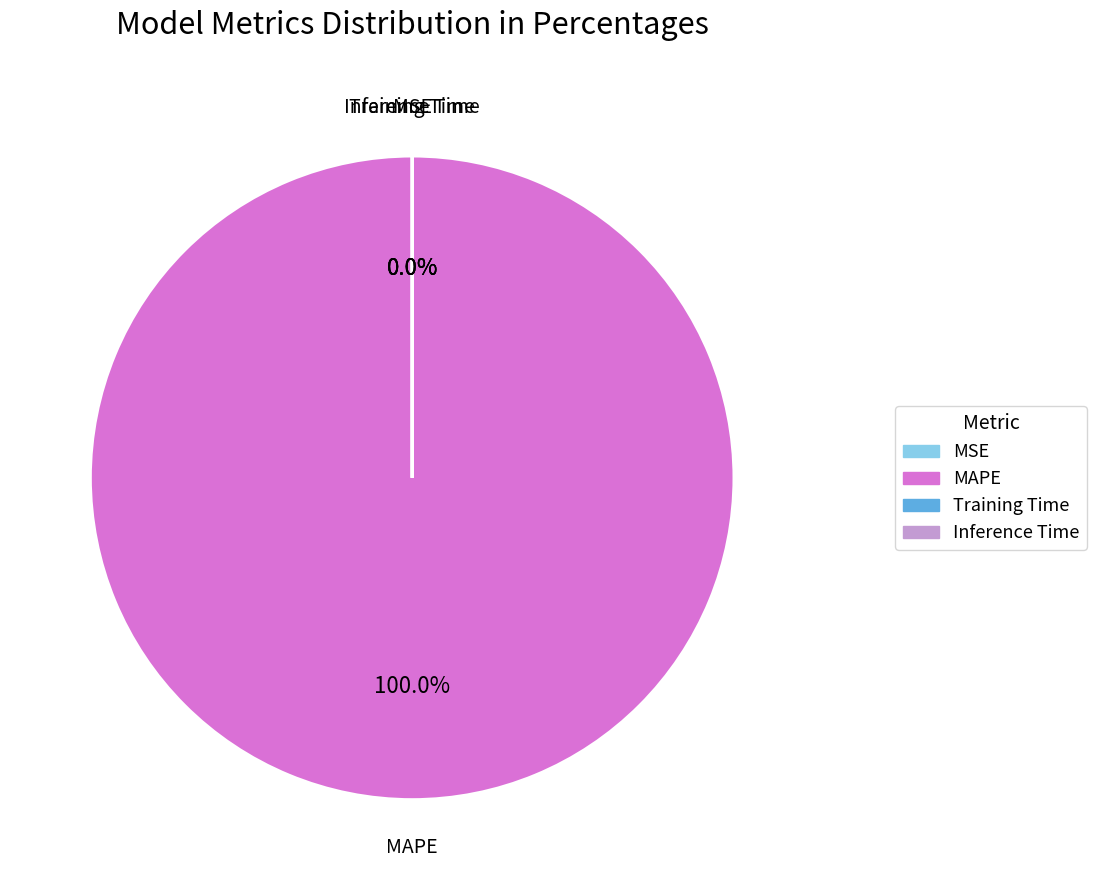

What is the change in value from Training Time to Inference Time?

+1.2